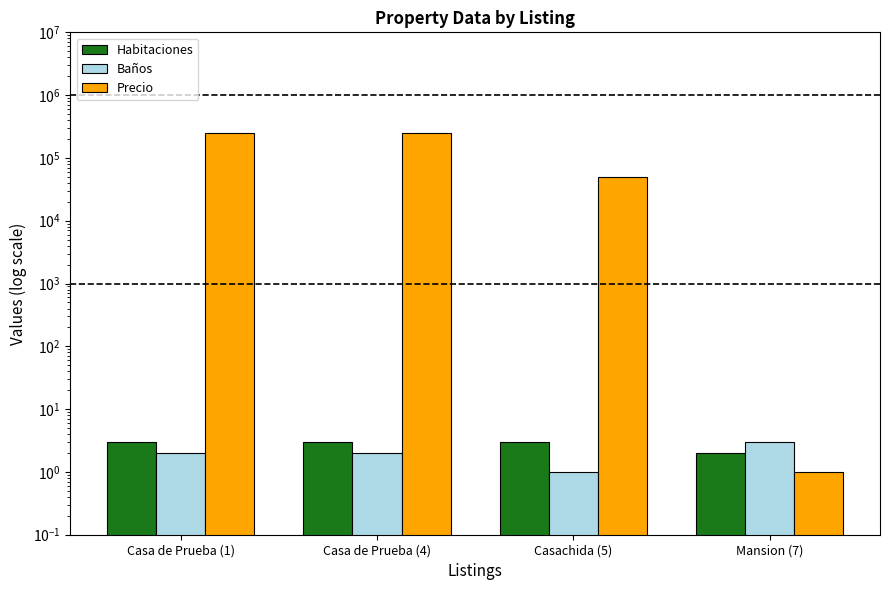

What is the difference between the maximum and minimum values in the Baños series?

2